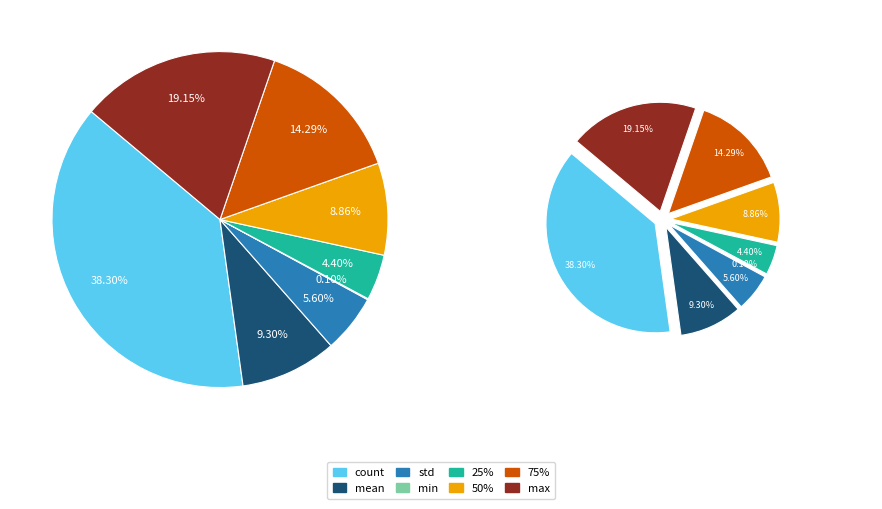

Does 25% represent more than half of the total?

No